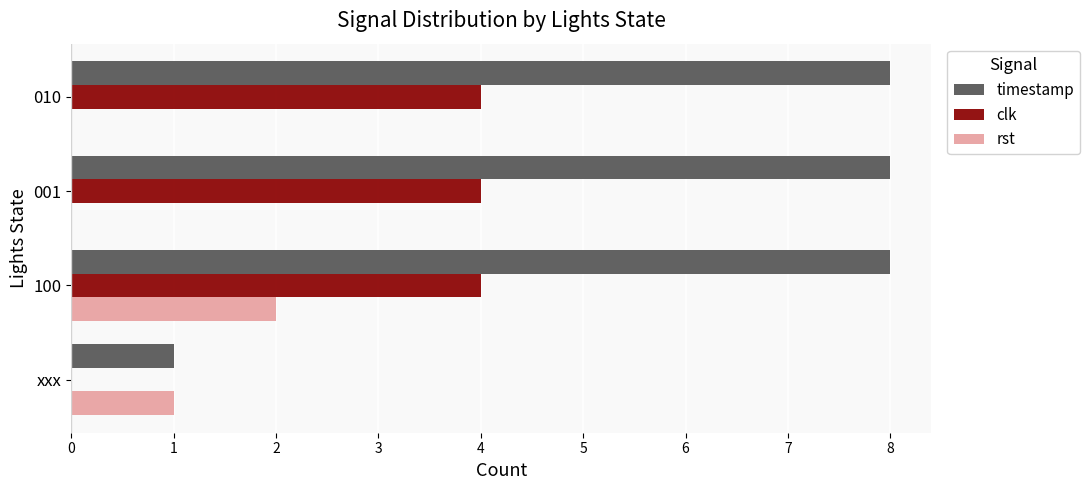

The timestamp series shows 8 at 010. True or false?

True